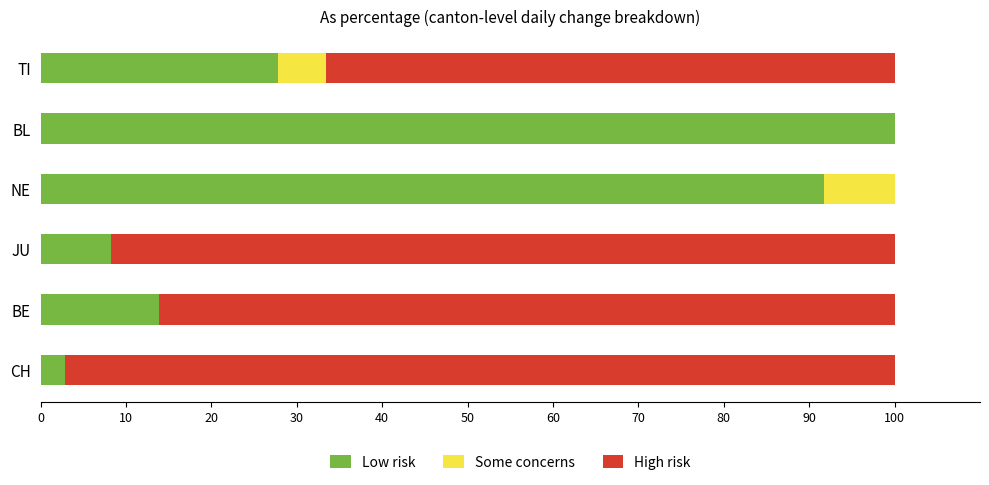

What value does the Low risk series have at BE?

13.9